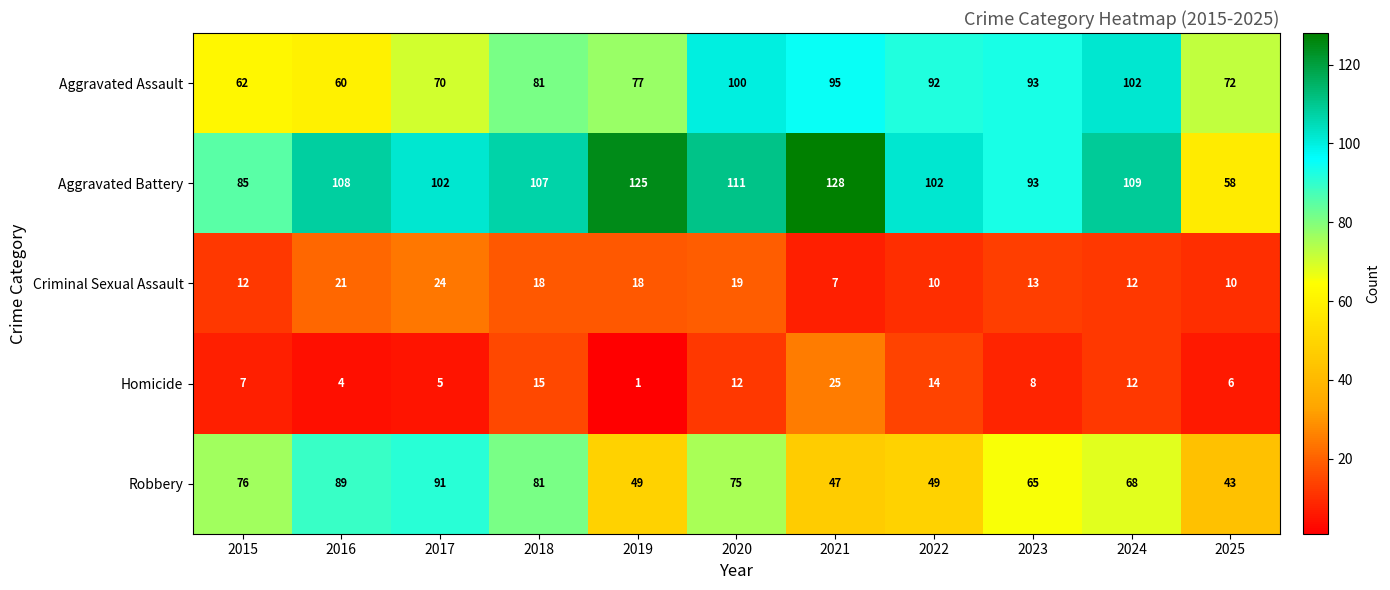

What is the difference between the maximum and minimum values in the Homicide series?

24